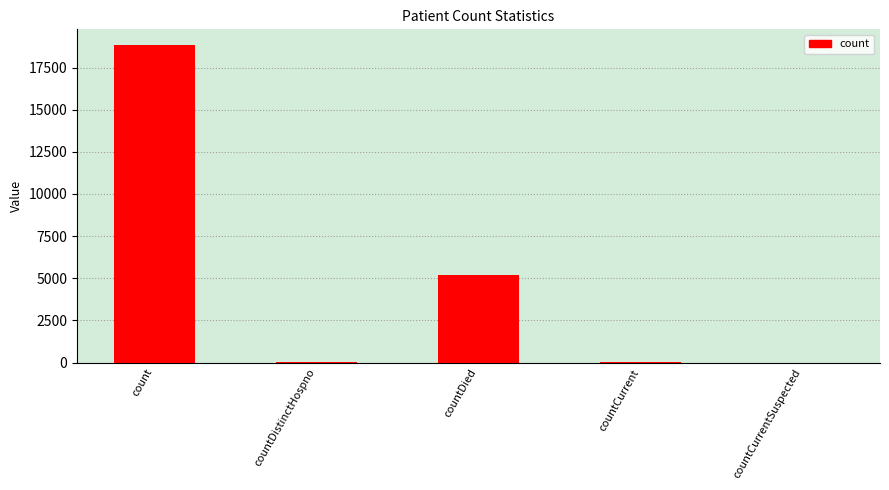

What is the sum of all values?

24107